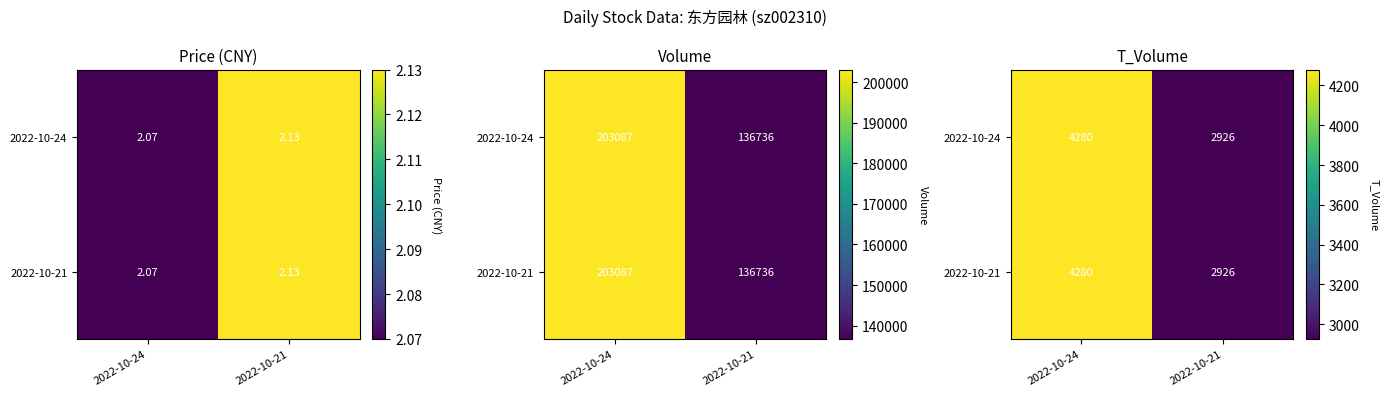

Which has a higher value, 2022-10-21 or 2022-10-24?

2022-10-24